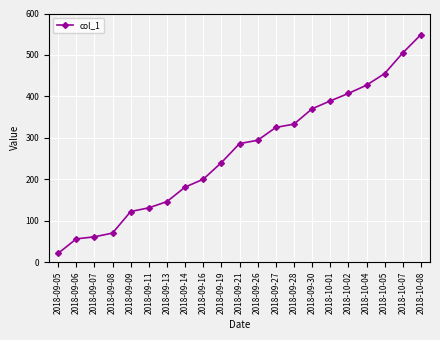

True or false: the data shows 102 at 2018-10-05.

False